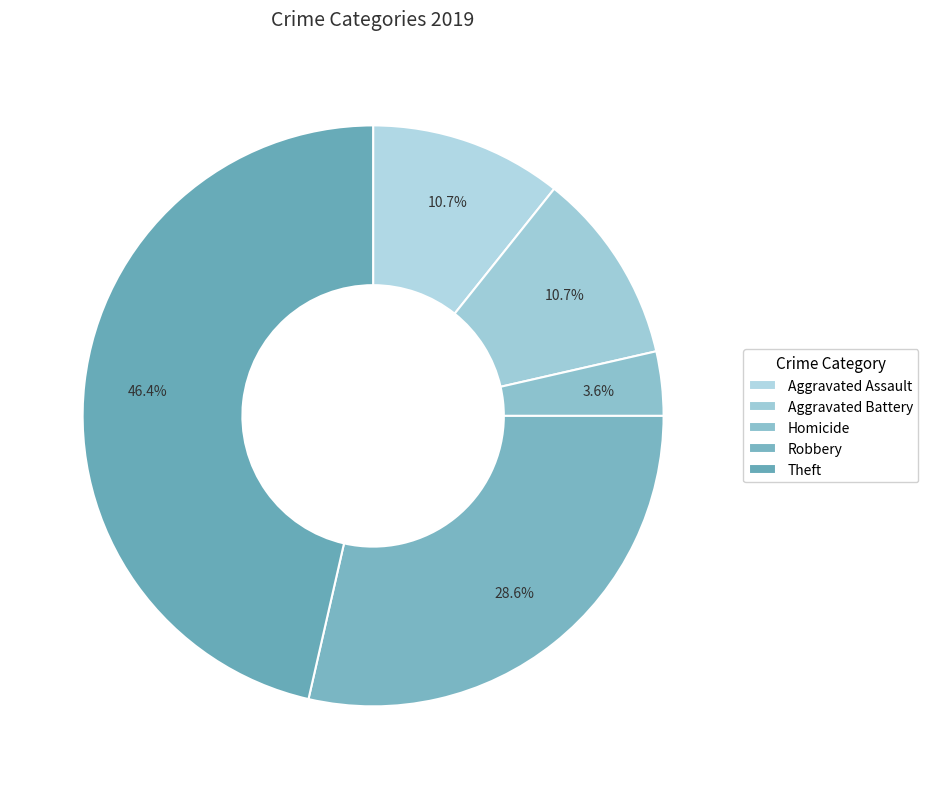

How many segments does this pie chart have?

5